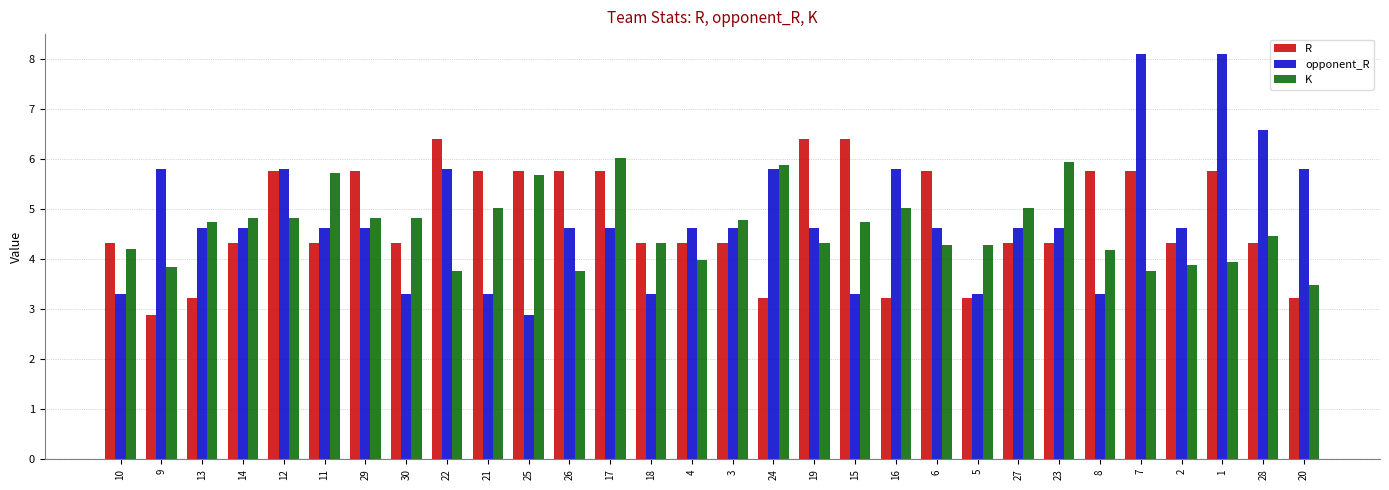

What are all the series names shown in the legend?

R, opponent_R, K